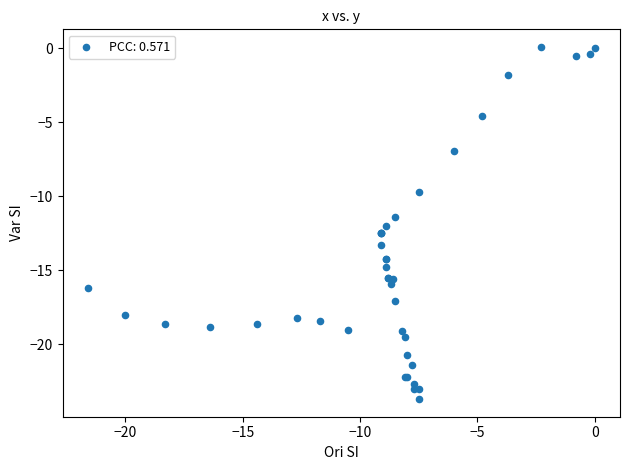

What Y value in the scatter plot is closest to -11?

-11.4